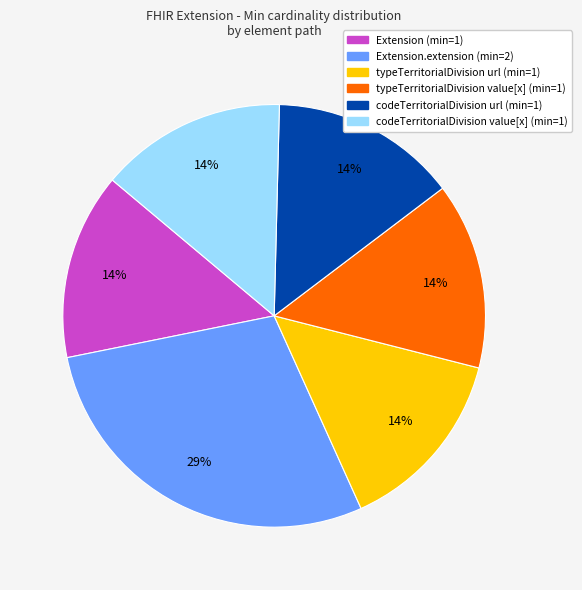

Is there a majority slice in this chart?

No